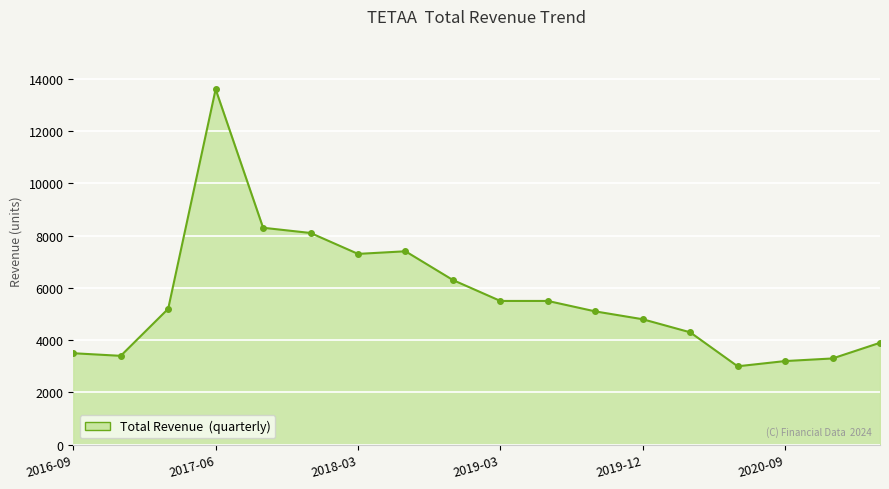

Does the chart display data point markers on the line(s)?

Yes